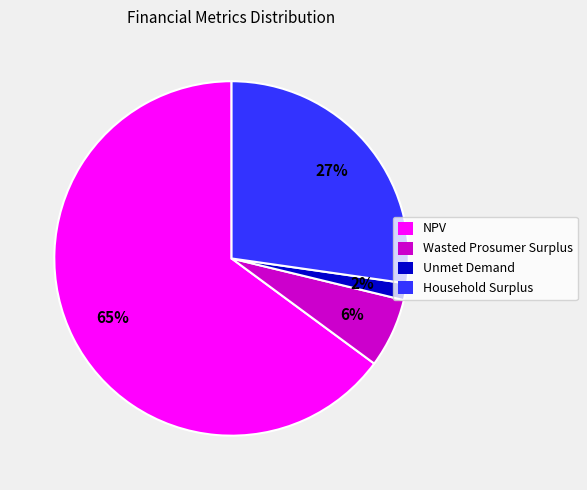

How many segments does this pie chart have?

4